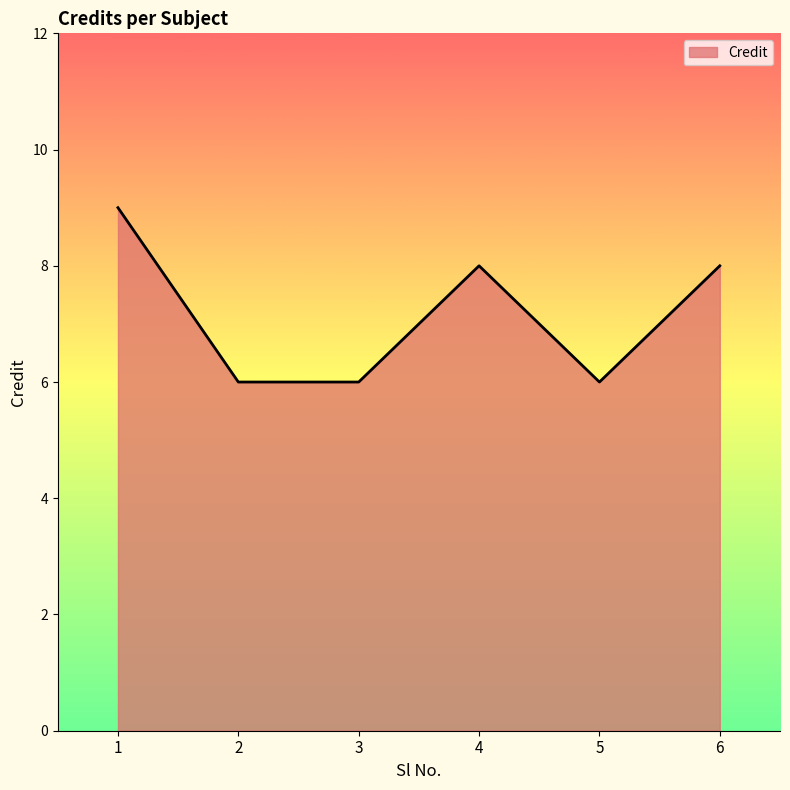

What is the average value?

7